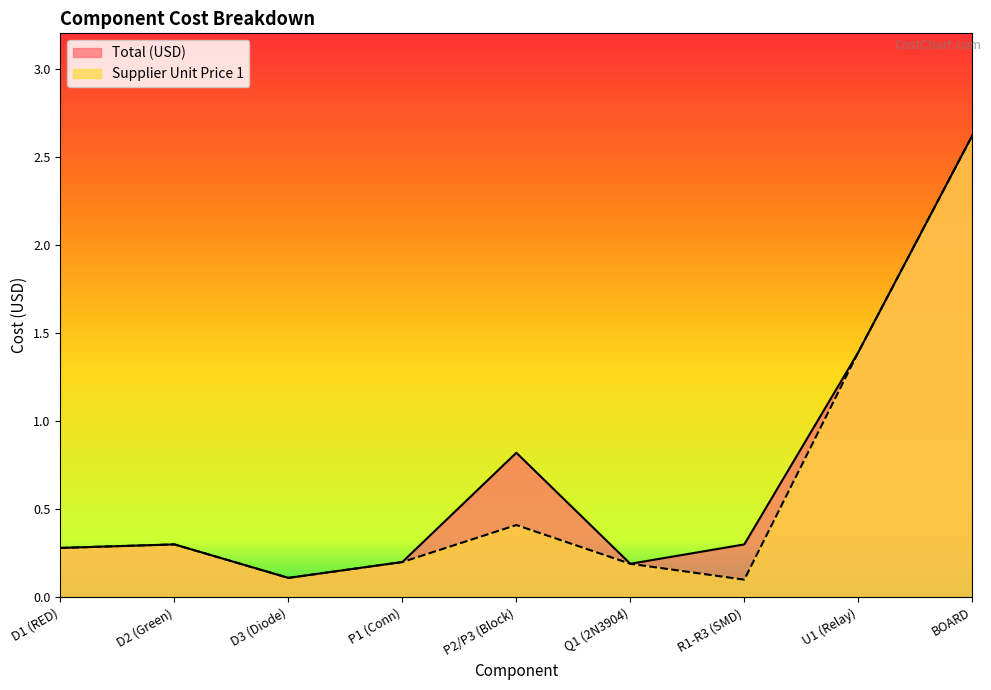

True or false: Supplier Unit Price 1 and Total (USD) cross at least once.

False